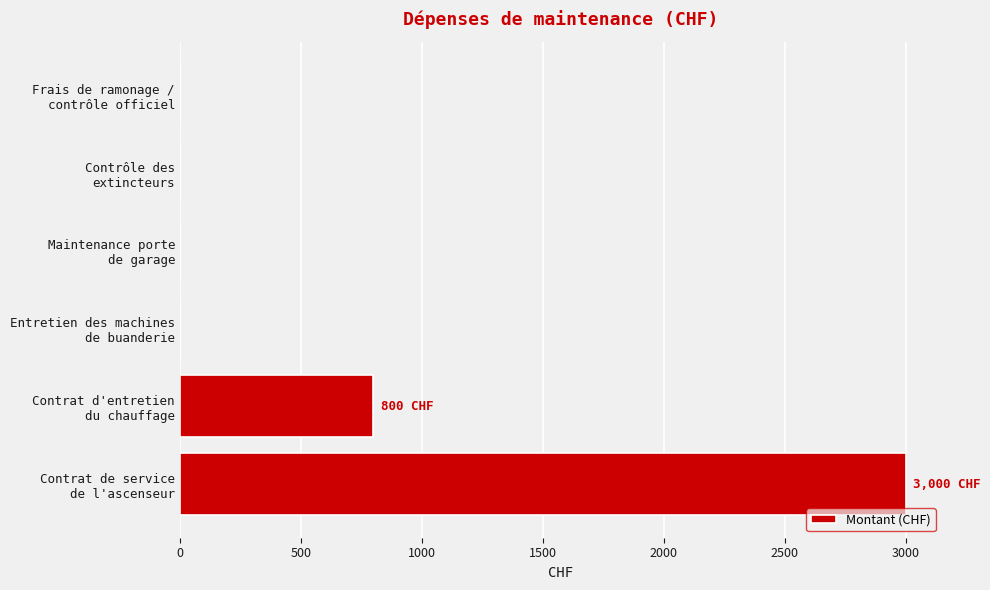

What is the sum of all values?

3800